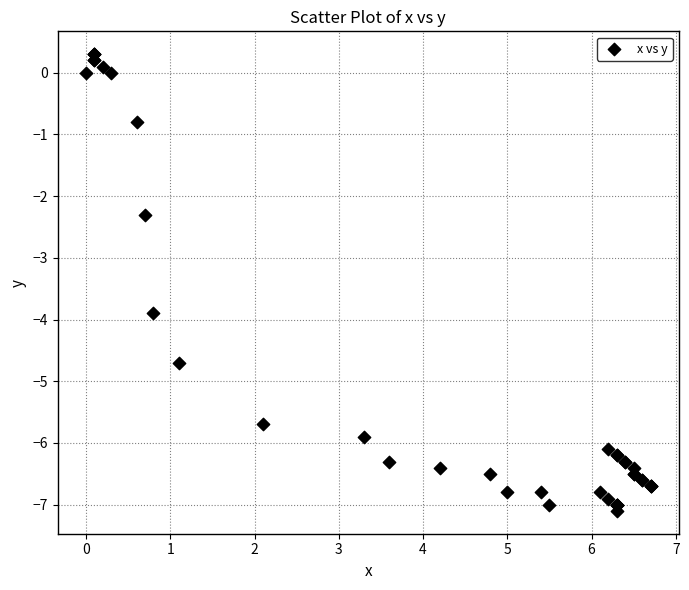

What Y value in the scatter plot is closest to -3?

-2.3